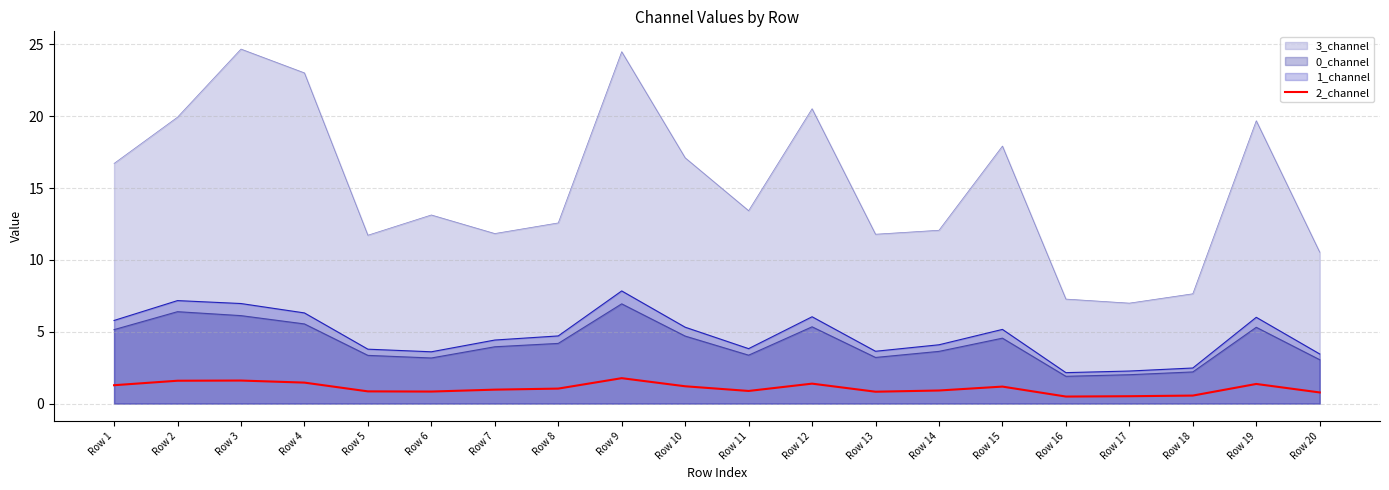

What is the maximum value shown in the chart?

24.7